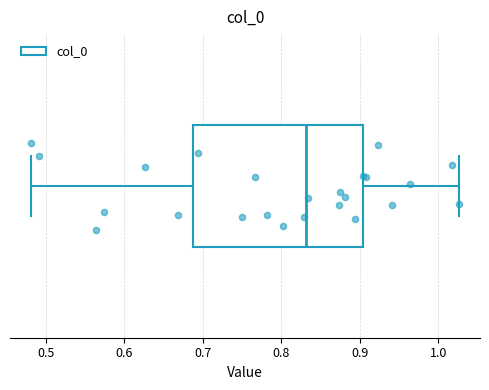

Where does the right whisker of the box end on the x-axis? The values are not printed on the chart, so give them approximately, as read against the axis.

1.03